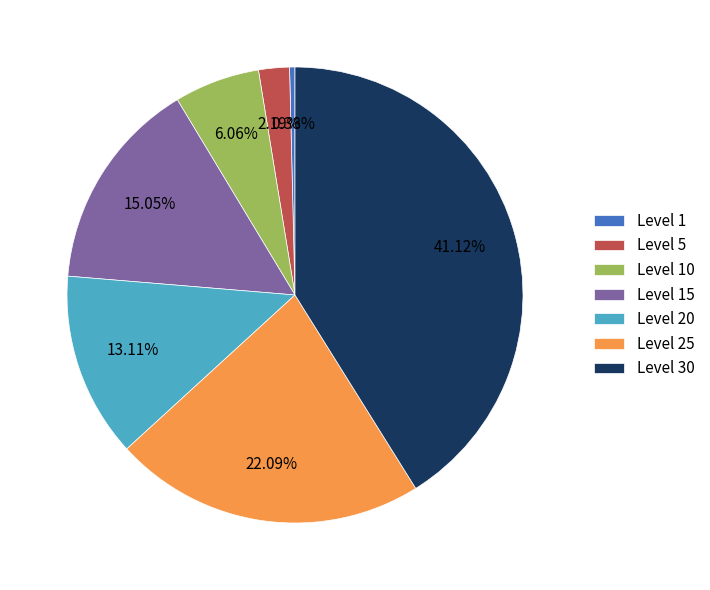

Between Level 10 and Level 15, which is larger?

Level 15